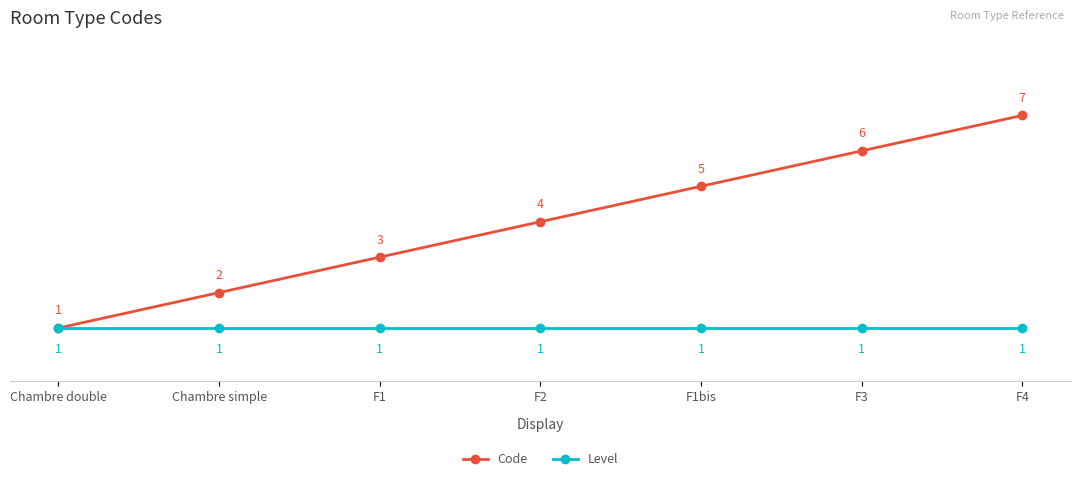

What is the maximum value for Level?

1